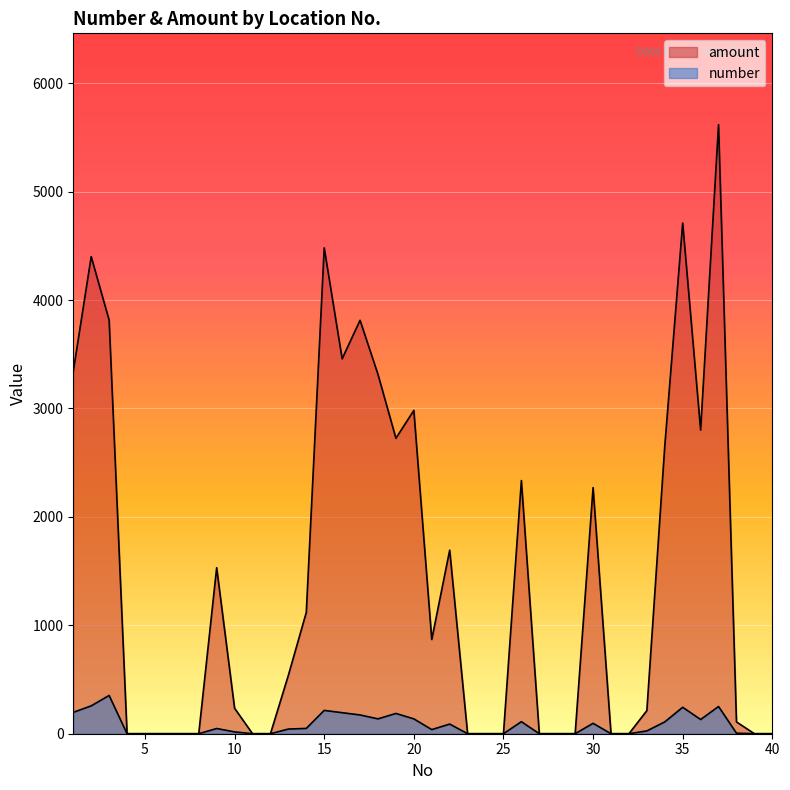

How many interior local peaks does the number series have?

9